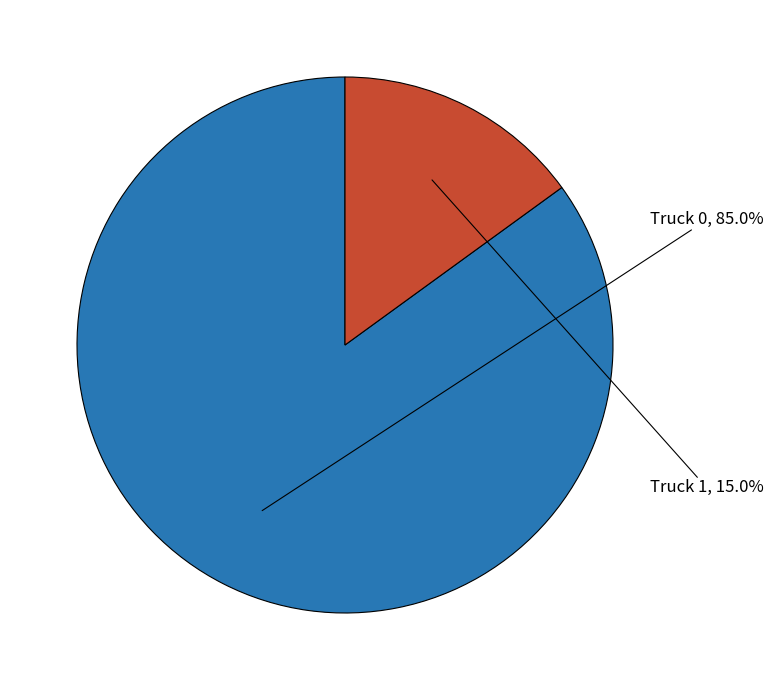

To the nearest percent, what percentage of the pie is Truck 1?

15%